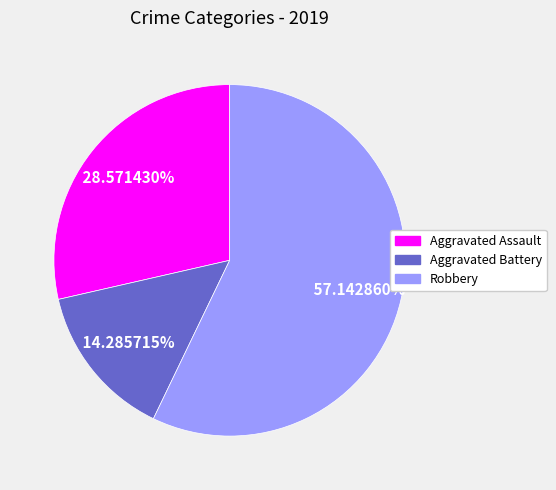

Count the number of slices in the pie.

3